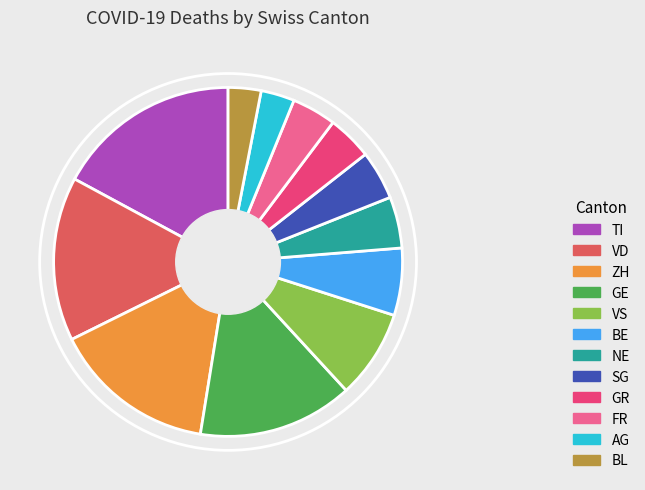

Does any single category account for the majority?

No